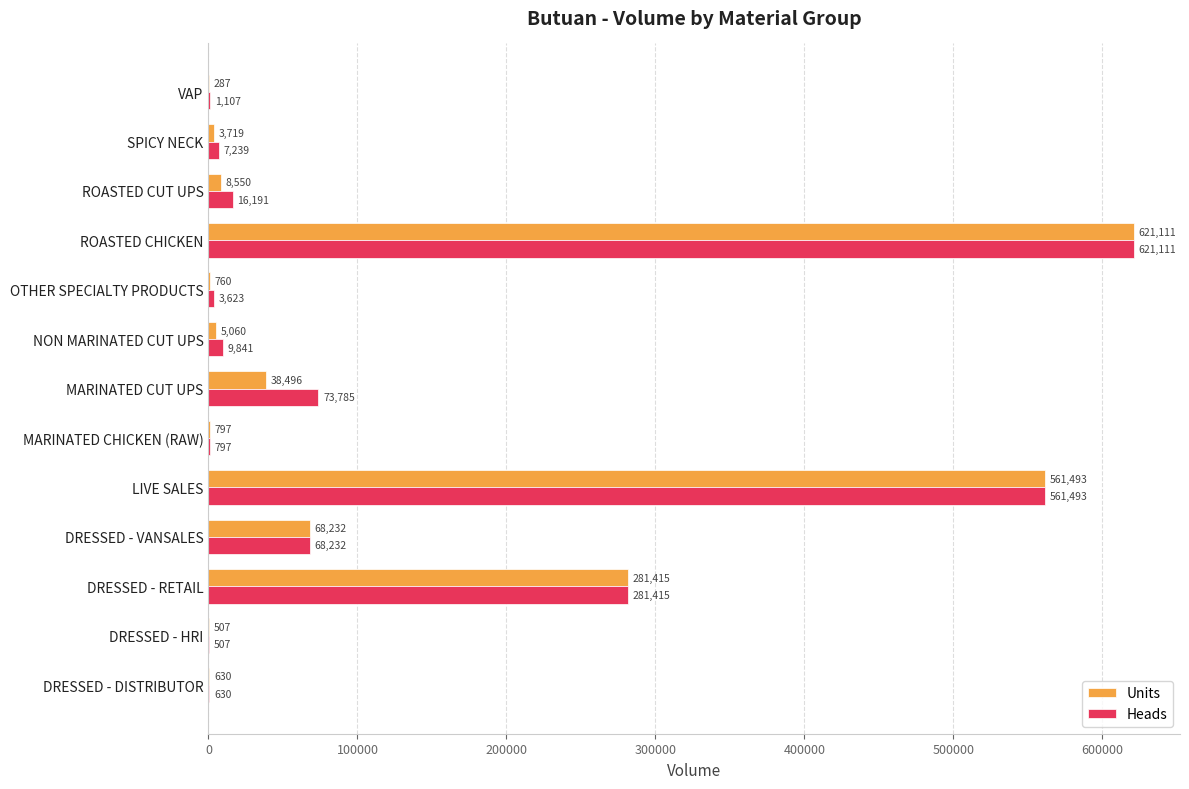

Which label corresponds to the largest value in the chart?

ROASTED CHICKEN